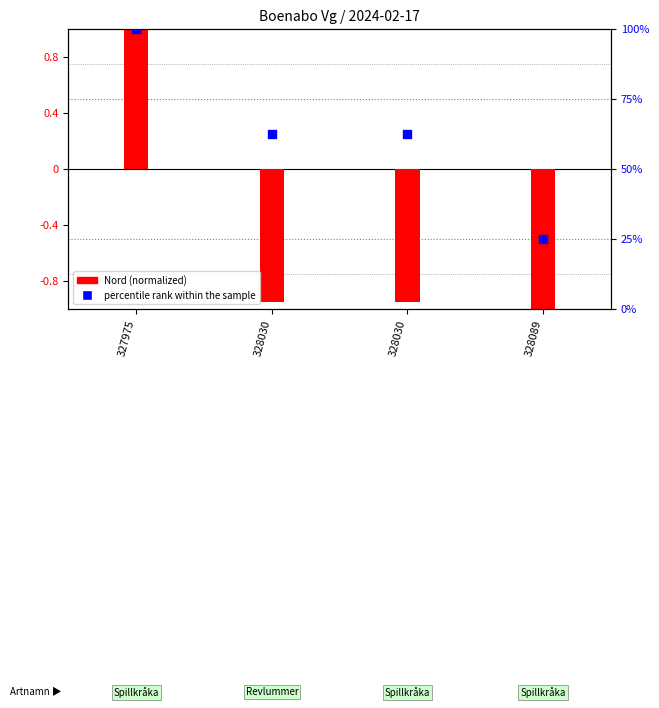

Which series has the largest Y range (max minus min)?

percentile rank within the sample